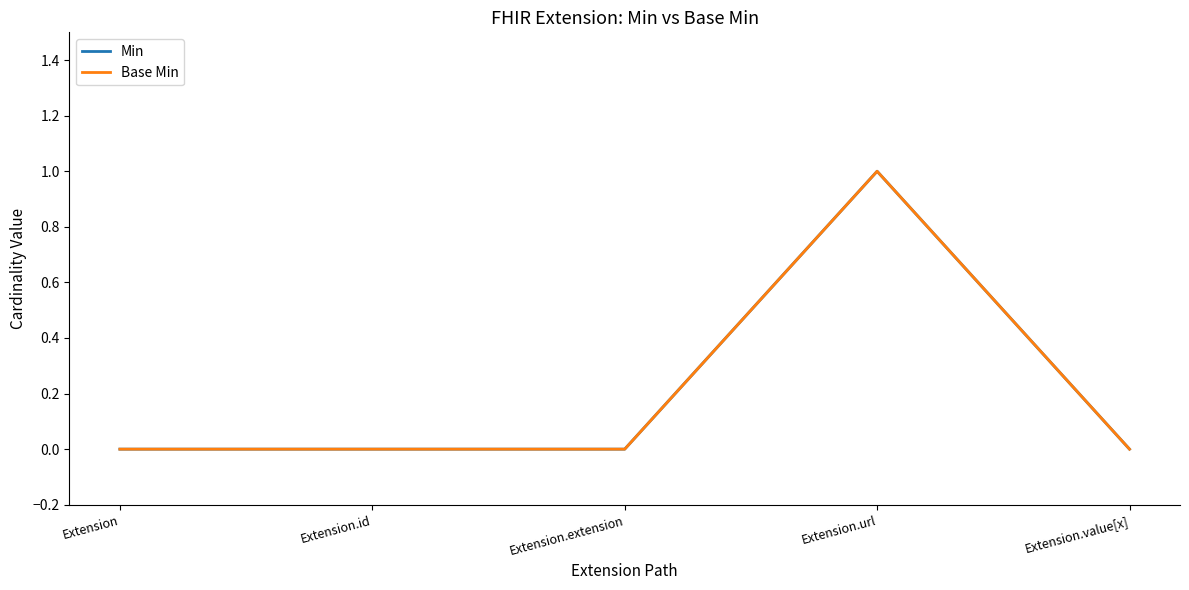

Is this an area chart (filled region under the line)?

No